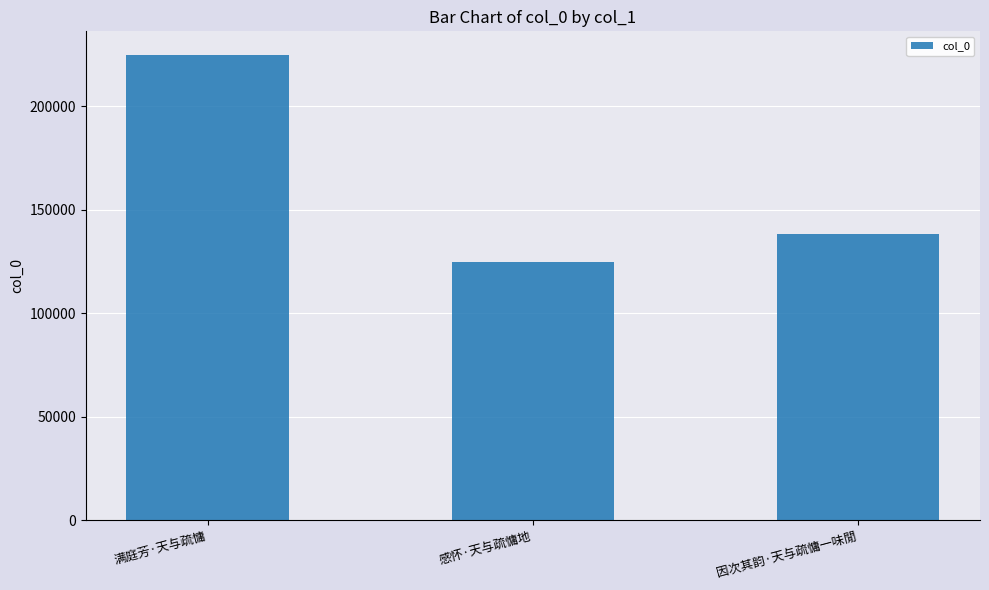

List the labels in order of value, largest first.

满庭芳·天与疏慵, 因次其韵·天与疏慵一味閒, 感怀·天与疏慵地